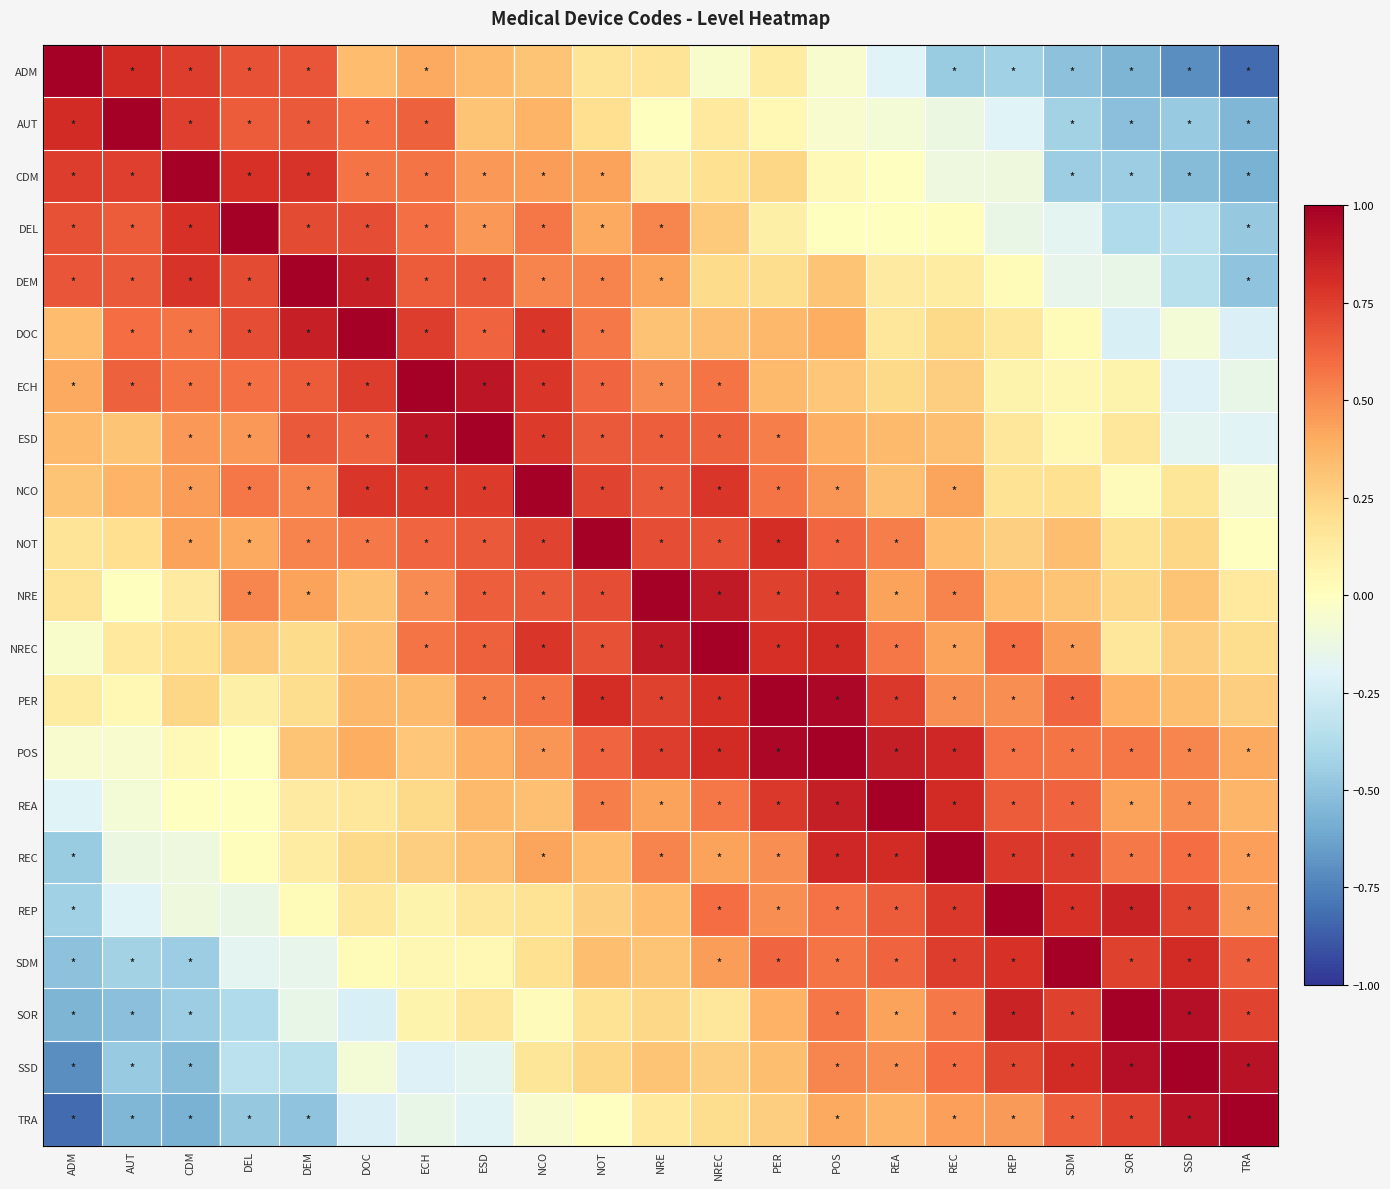

At which category is the sum across all series the highest?

POS